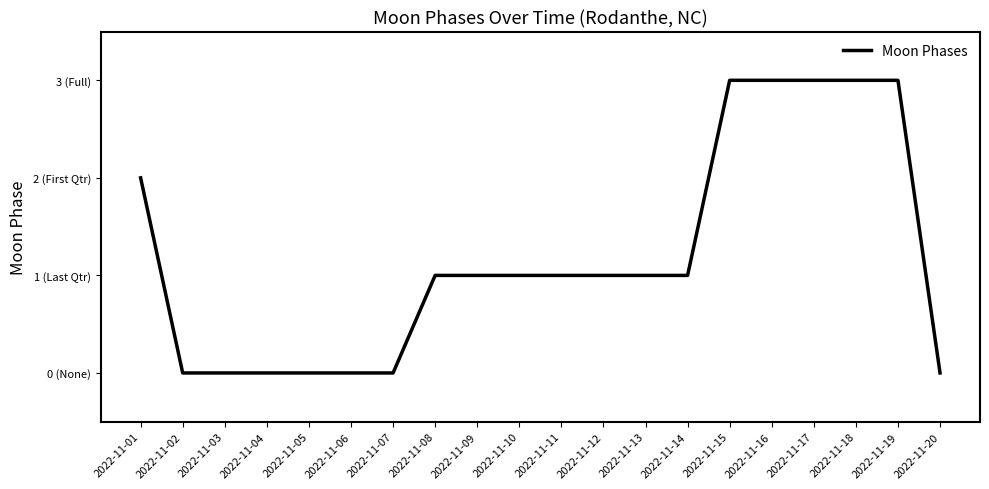

What is the greatest value displayed?

3